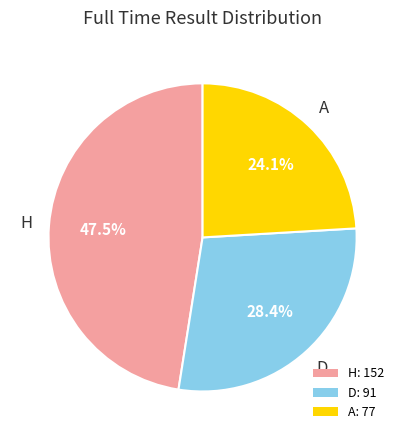

To the nearest percent, what portion does D represent?

28%